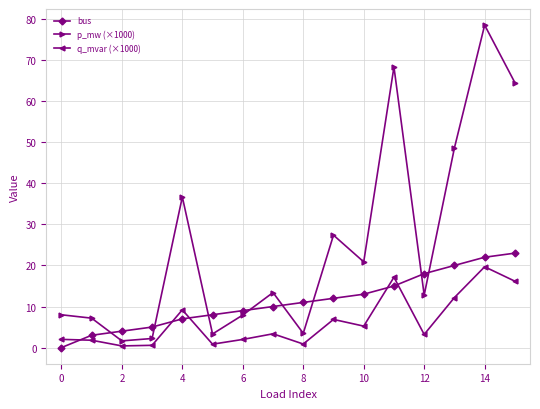

What is the maximum value shown in the chart?

78.5